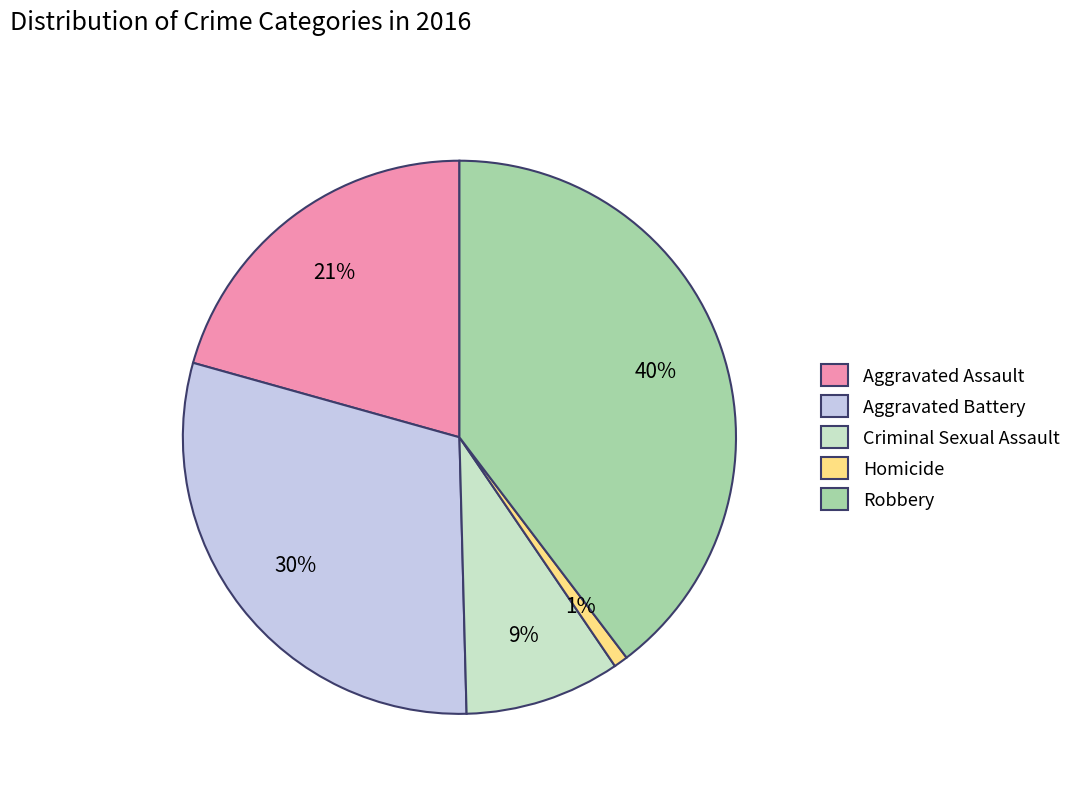

Is it true that Aggravated Battery is 16% of the pie?

False